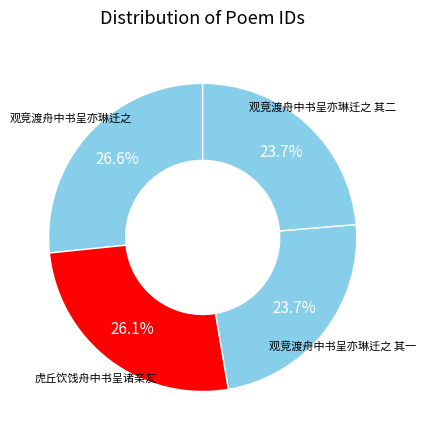

Is the sum of 观竞渡舟中书呈亦琳迁之 and 观竞渡舟中书呈亦琳迁之 其二 greater than half?

Yes